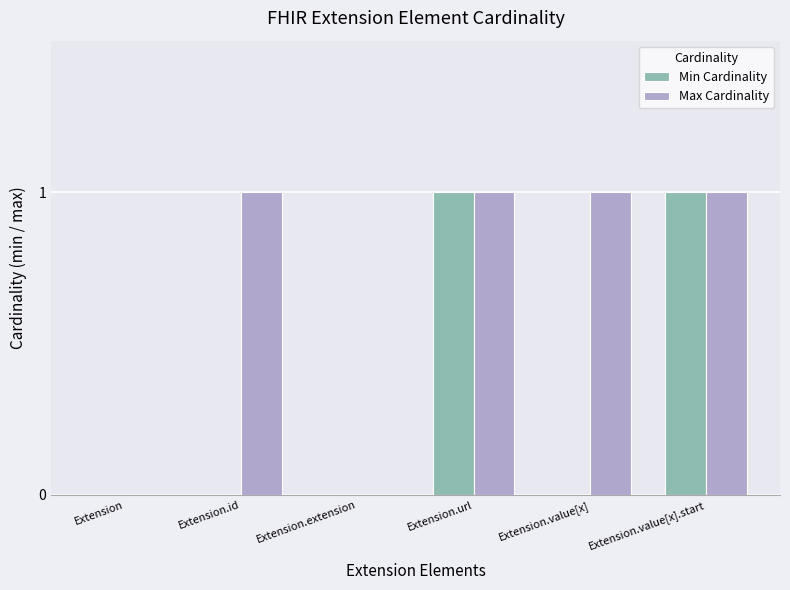

What is the sum of all Max Cardinality values?

4